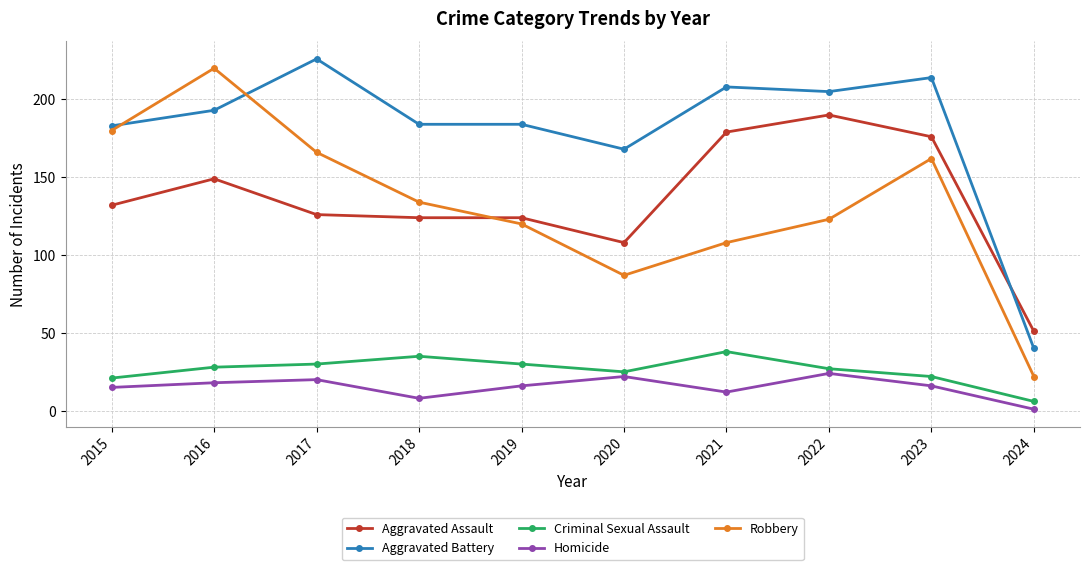

At which category is the sum across all series the highest?

2016